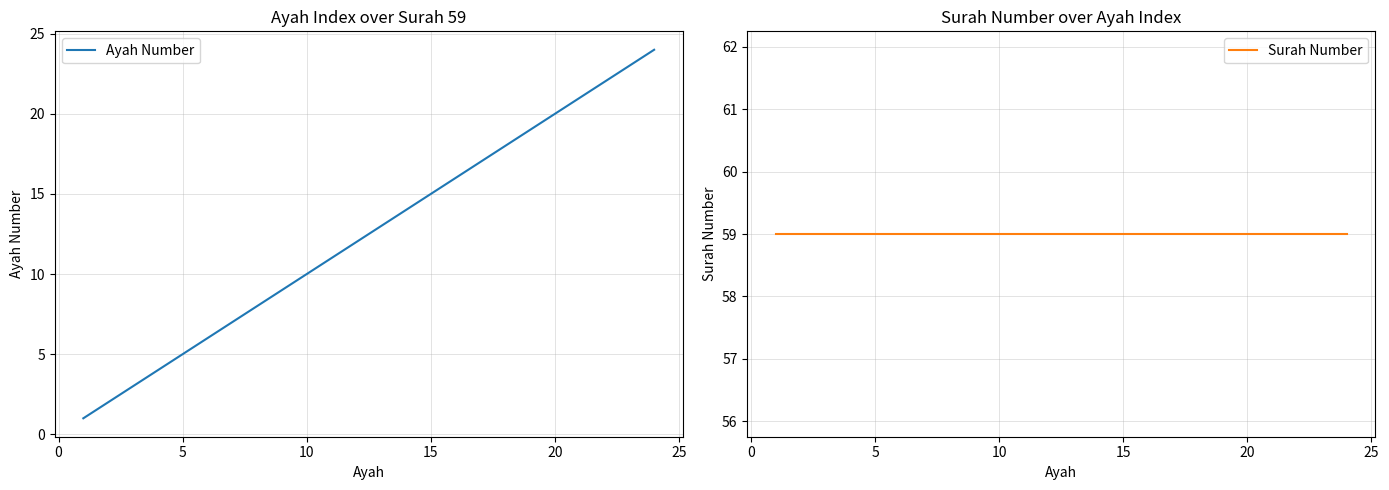

What is the sum of all Ayah Number values?

300